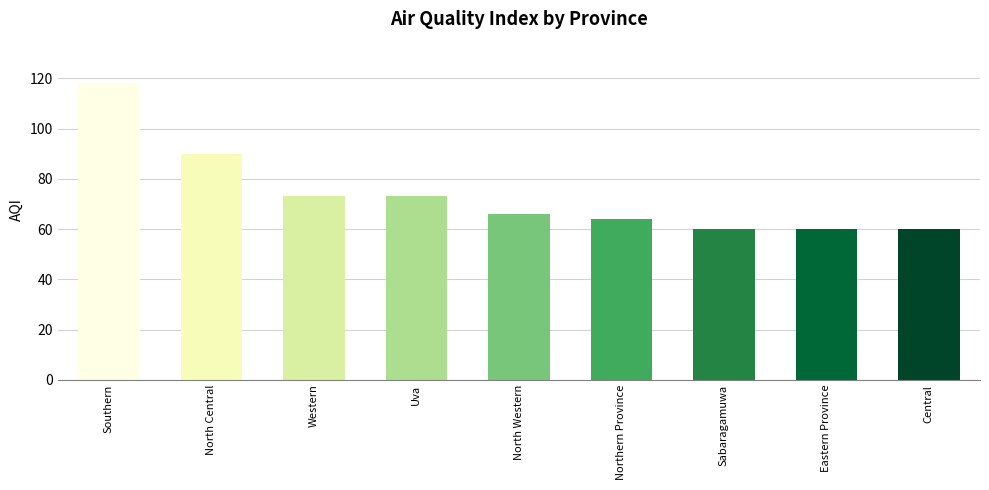

Reading left to right, extract all data points from this chart.

Southern=118	North Central=90	Western=73	Uva=73	North Western=66	Northern Province=64	Sabaragamuwa=60	Eastern Province=60	Central=60